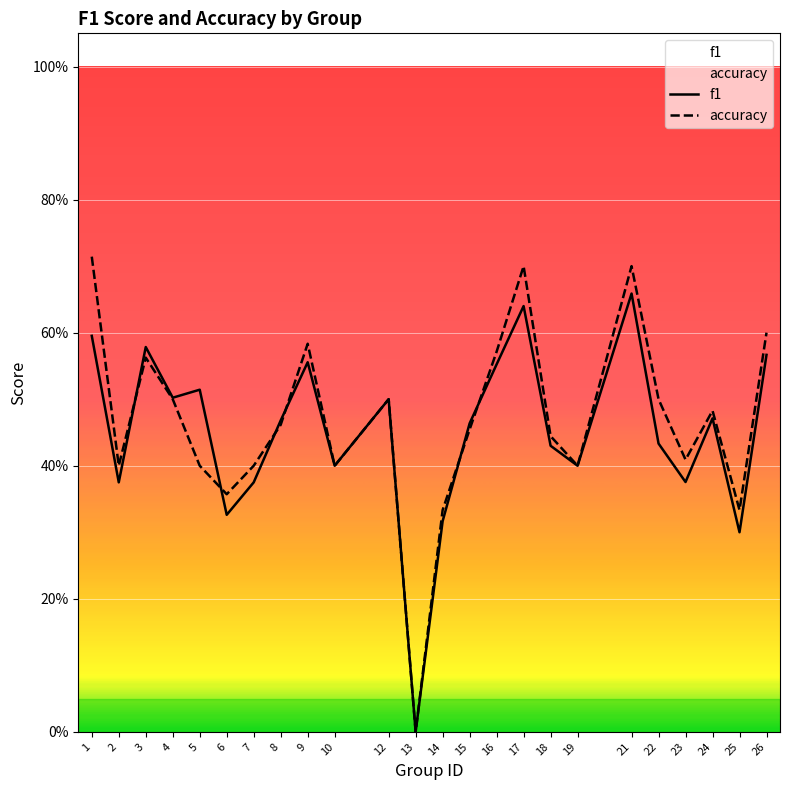

How many interior local valleys does the accuracy series have?

7